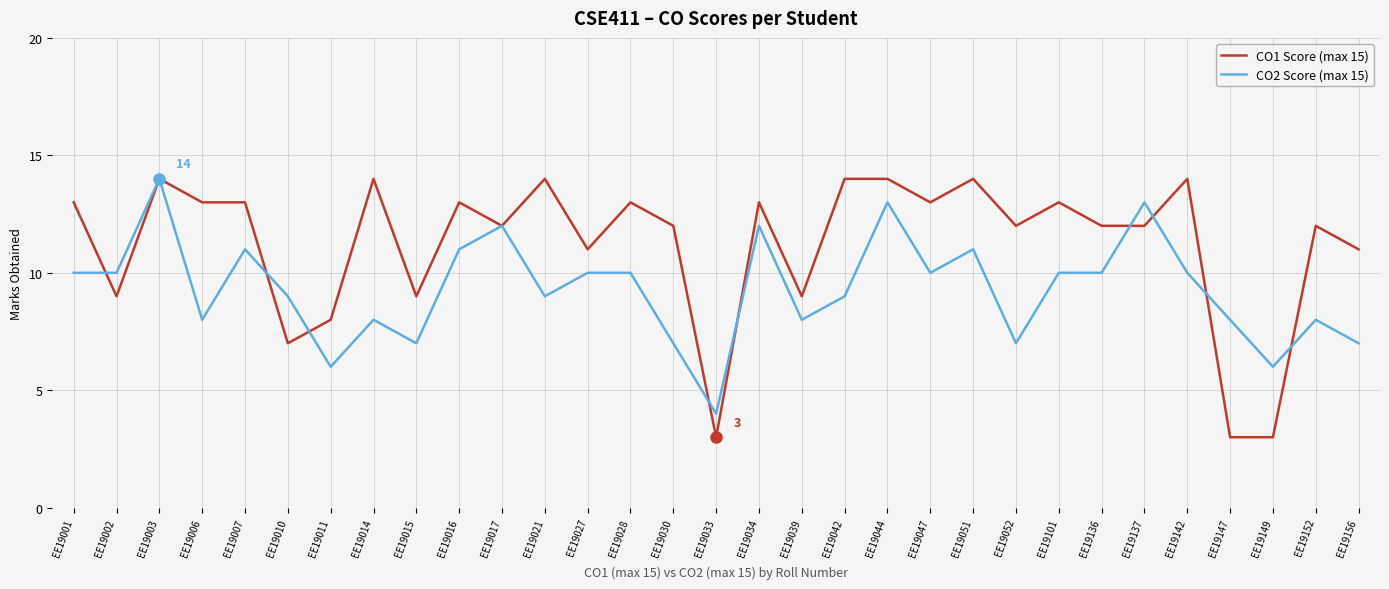

The CO2 Score (max 15) series shows 10 at EE19028. True or false?

True